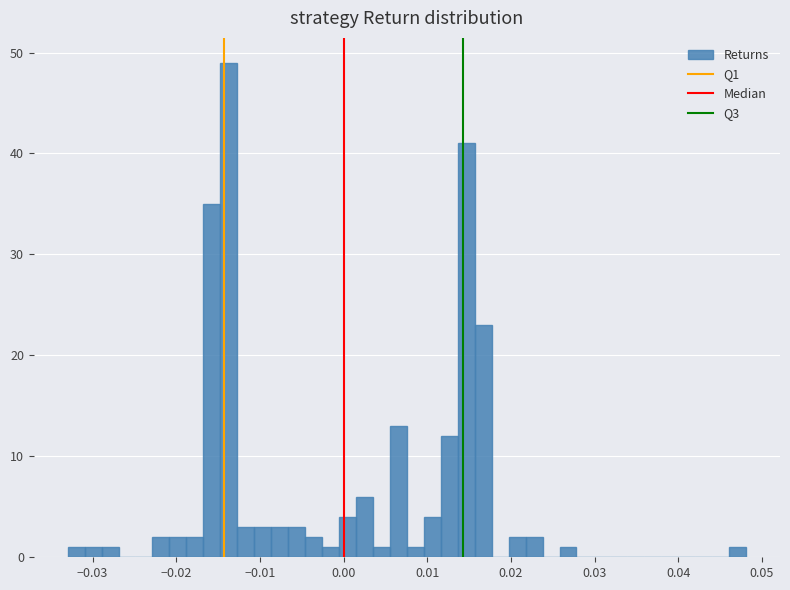

Around what value on the x-axis is the tallest bar? Give the approximate position of its centre, as read against the axis.

-0.014